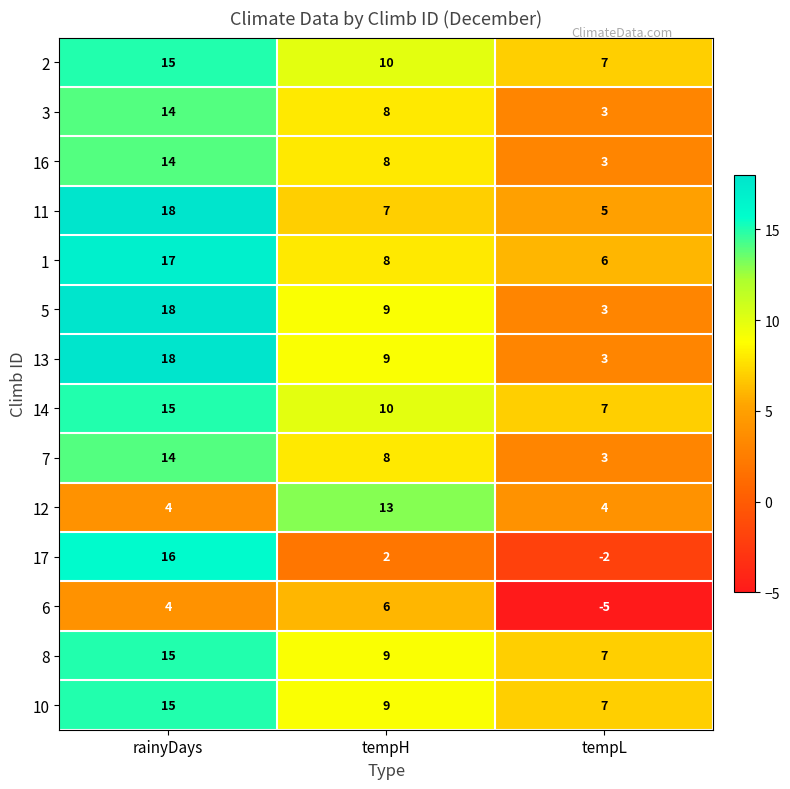

What is the sum of all 17 values?

16